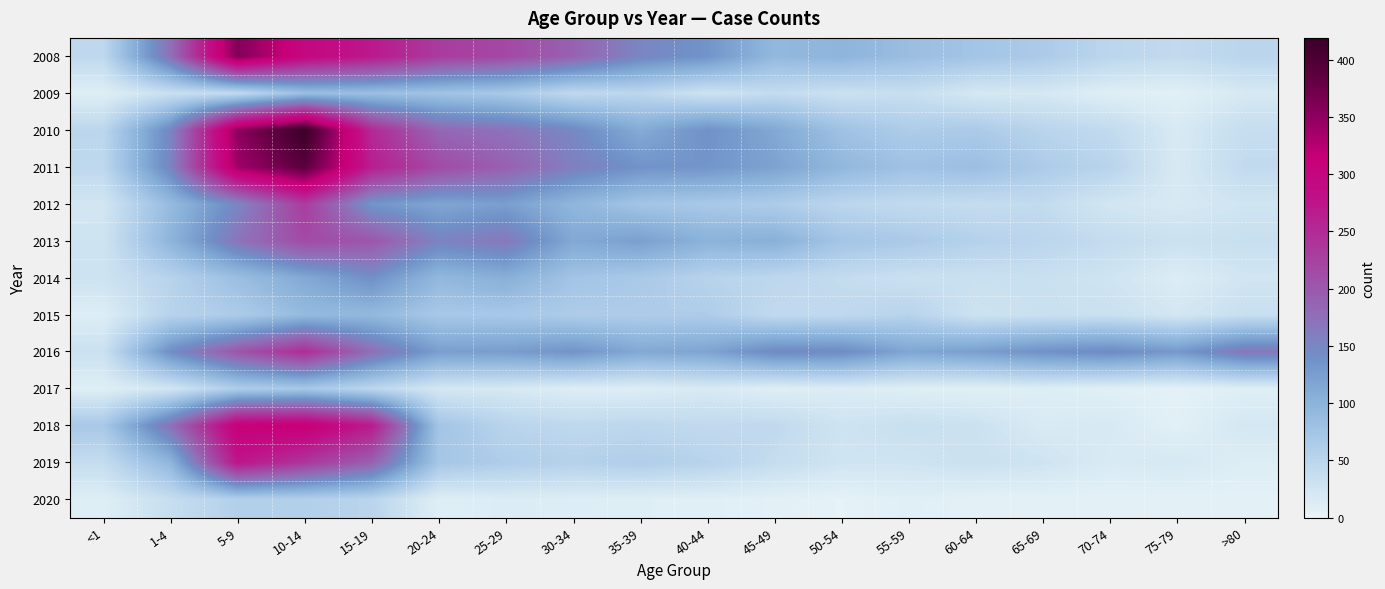

Count the number of data series in this chart.

13